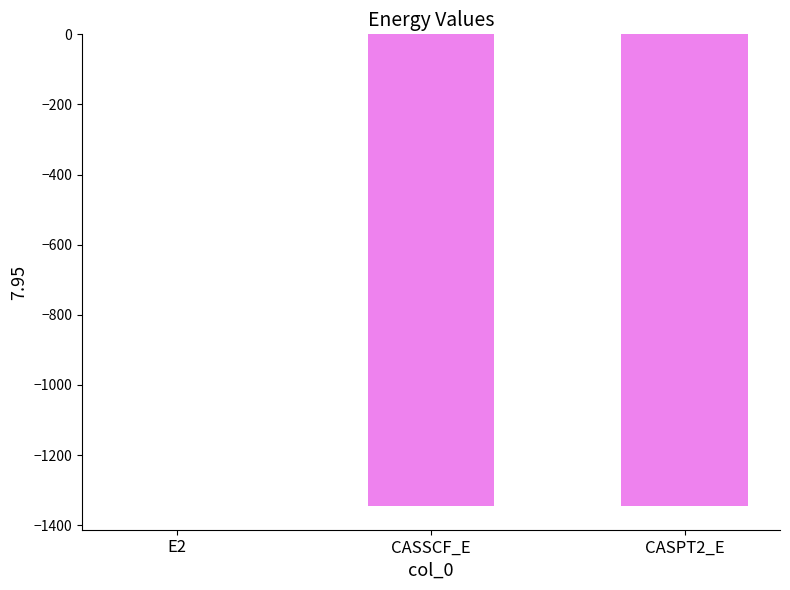

Is it true that the value at CASPT2_E is -304.3?

False